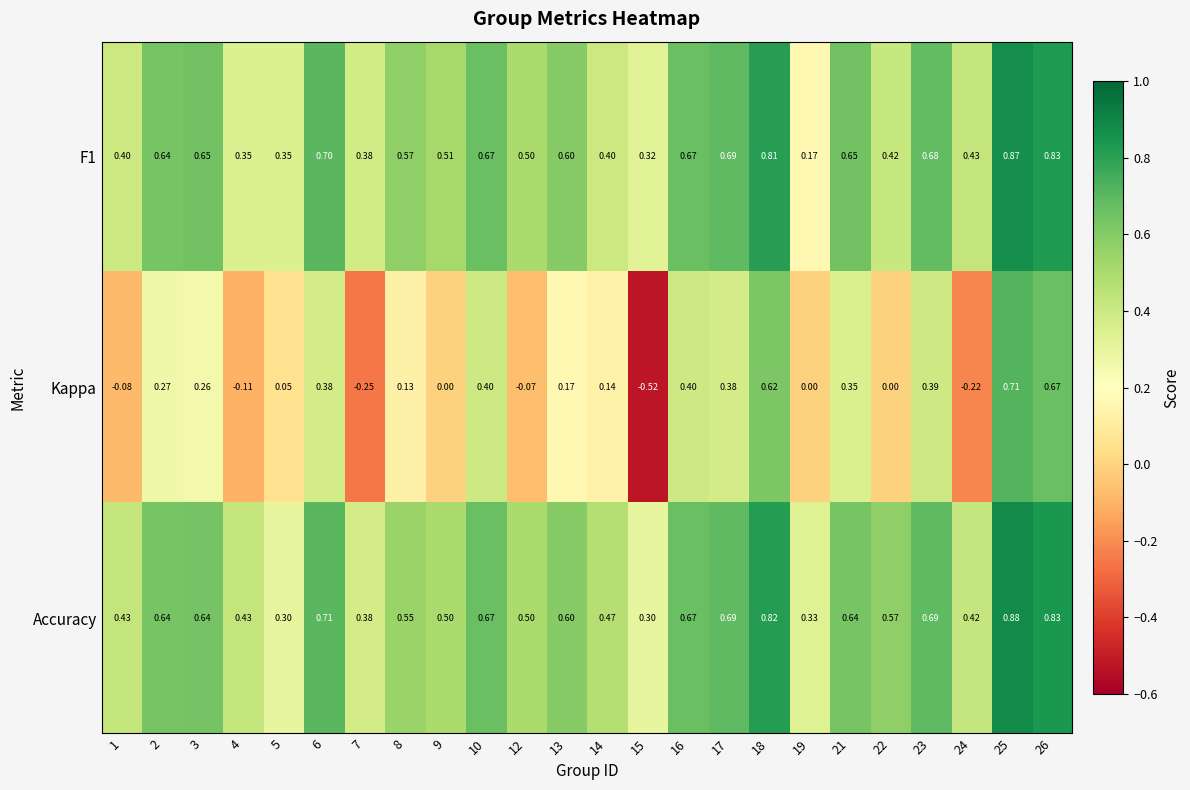

Count the number of categories in the chart.

24